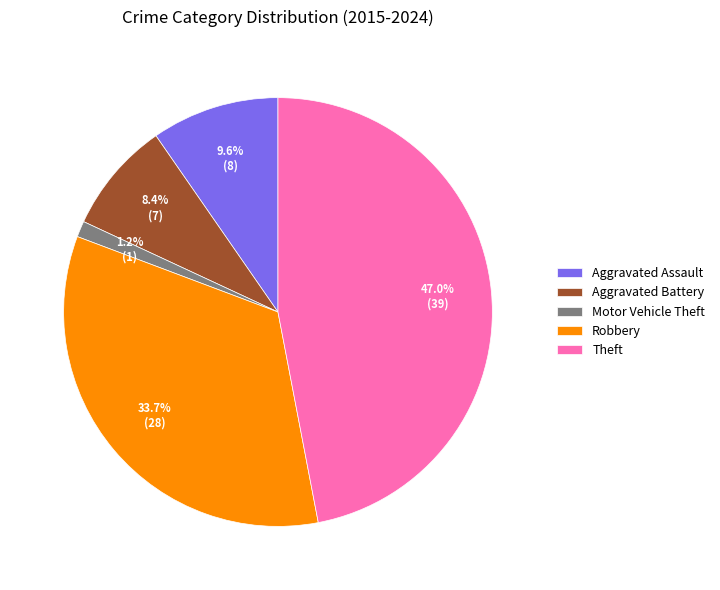

Count the number of slices in the pie.

5